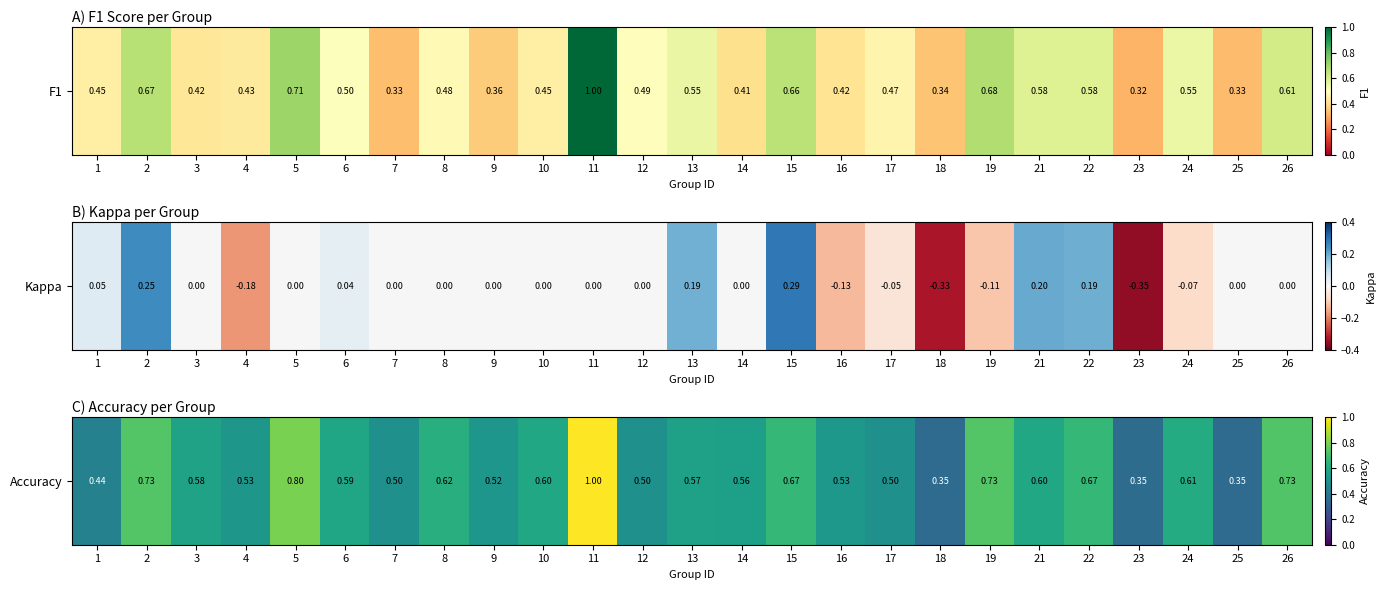

What is the sum of the values at 26 and 25?

1.1